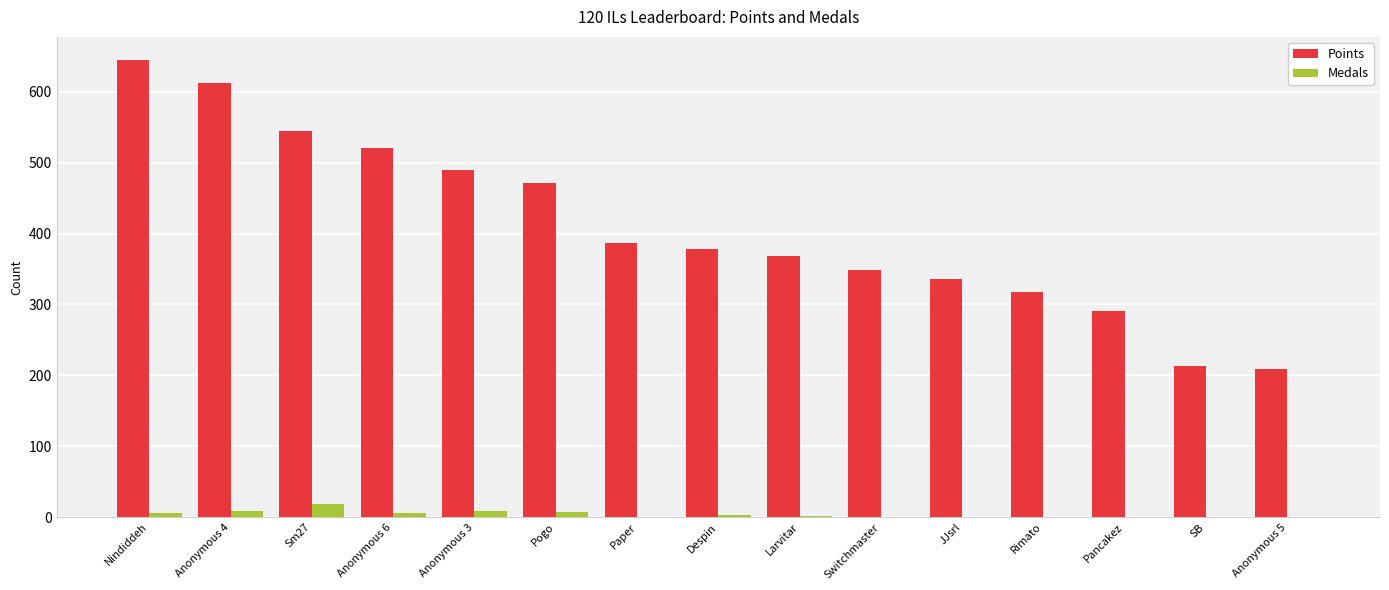

Is it true that Medals equals 0 at Paper?

True